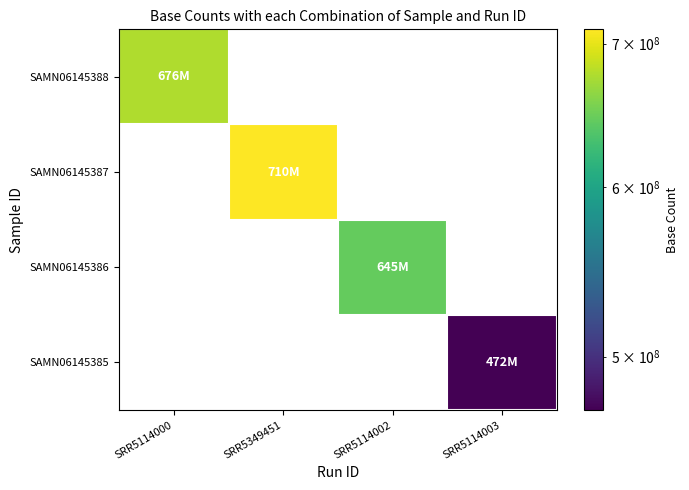

Is the value of SAMN06145385 at SRR5114000 greater than the value of SAMN06145388 at SRR5114000?

No